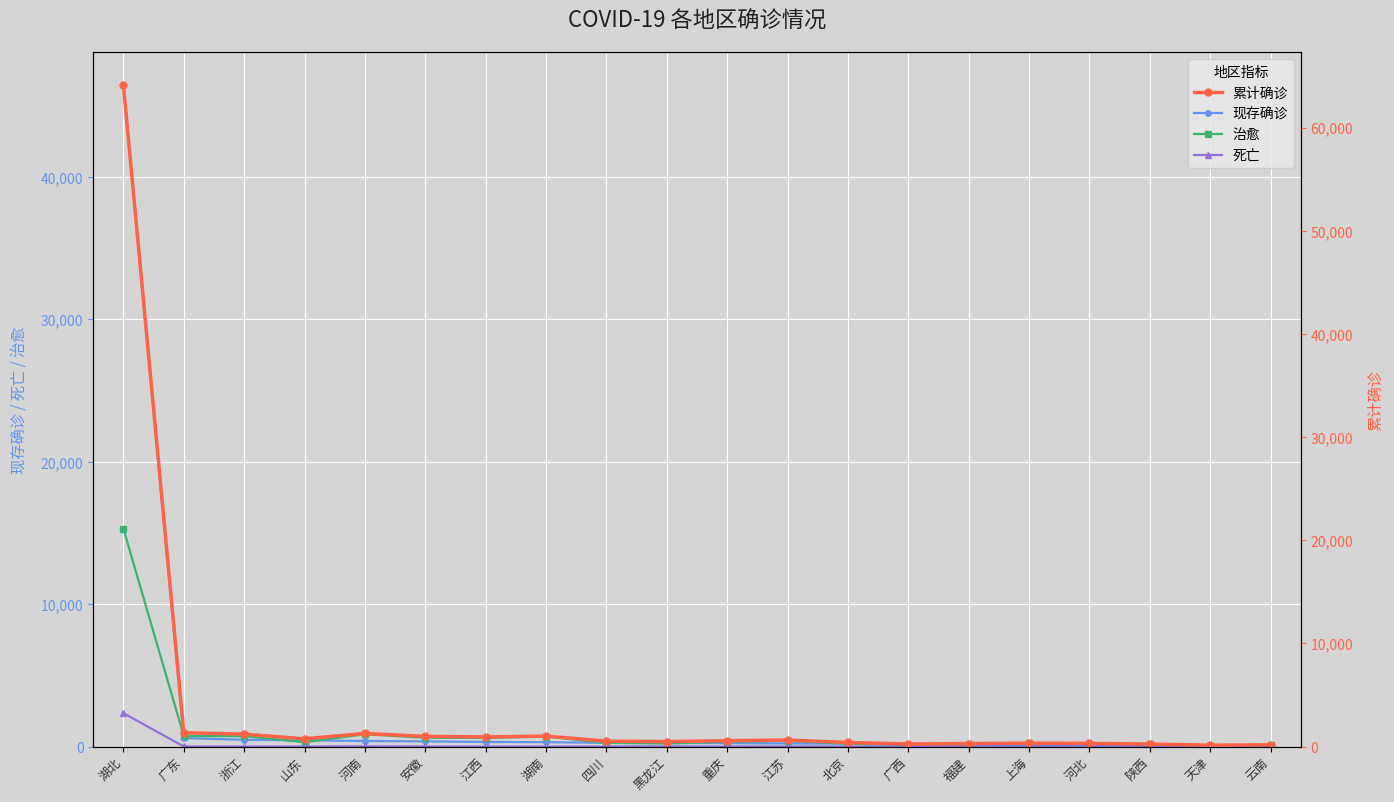

What is the label of the 8th point from the right?

北京